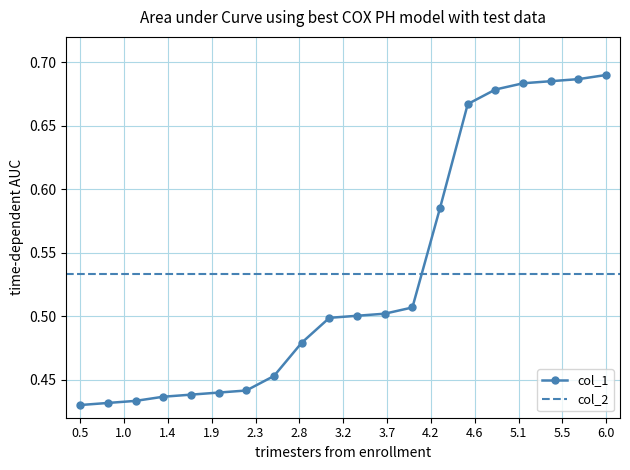

What is the value of the 16th point from the left?

0.7